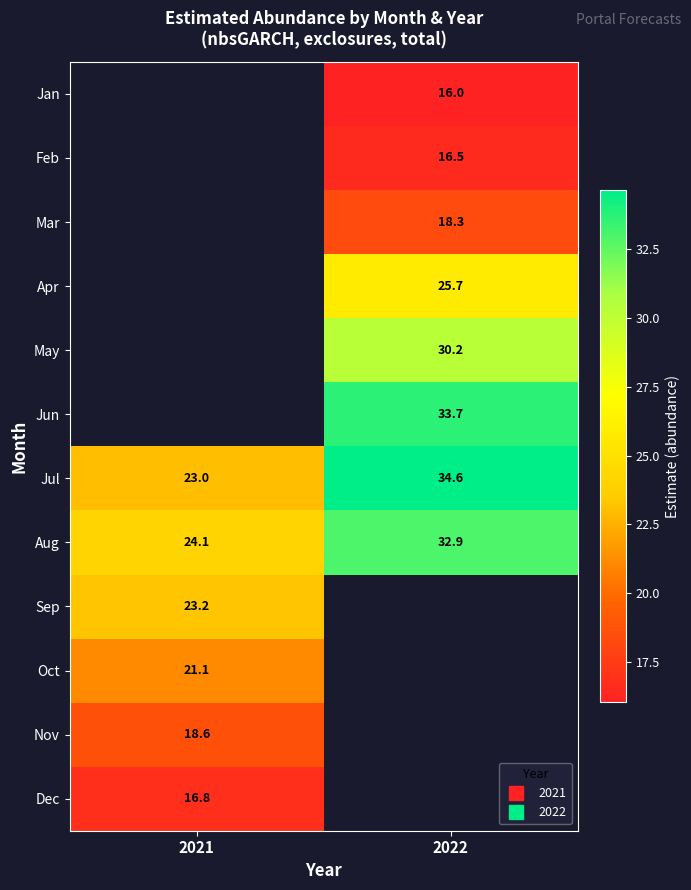

Which label corresponds to the largest value in the chart?

2022